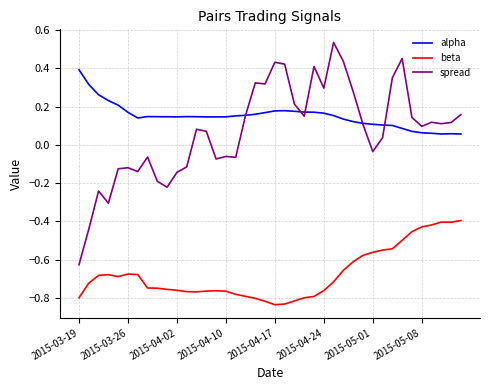

At how many categories does at least one series exceed 0?

40